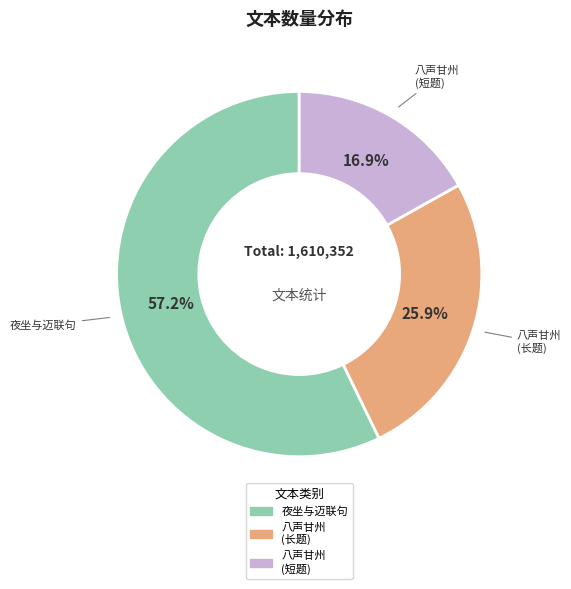

Is there any slice that represents more than half of the pie?

Yes